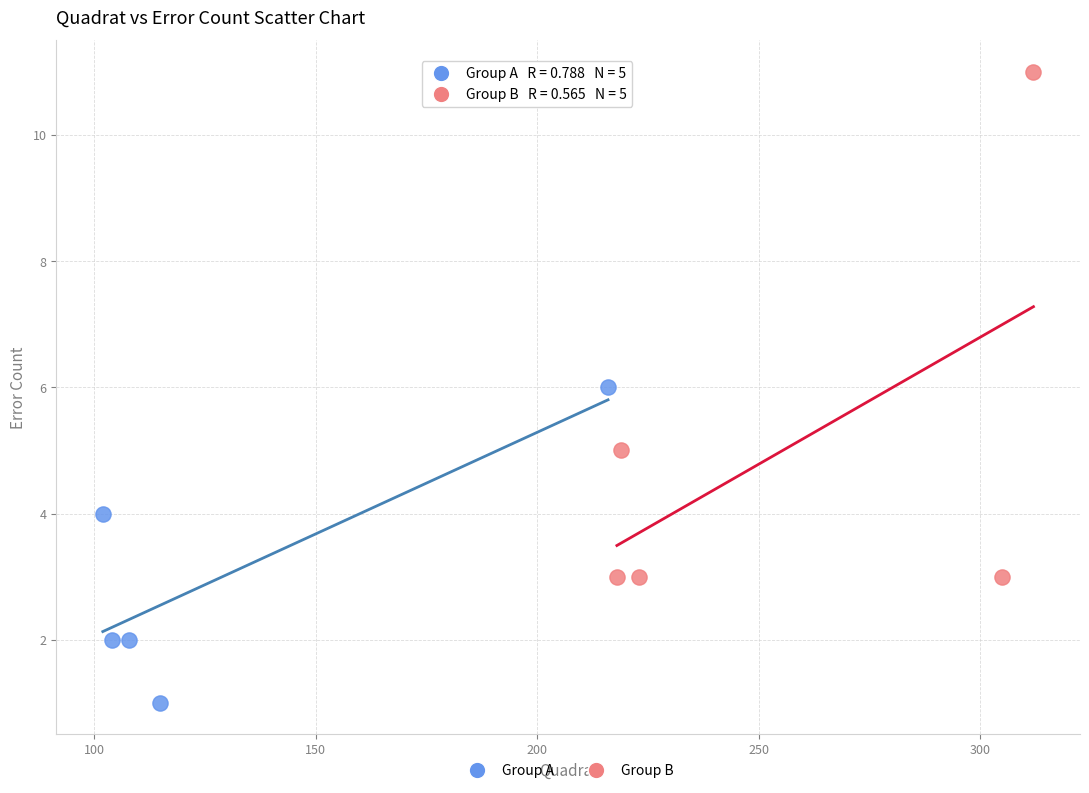

Which series has the largest Y range (max minus min)?

Group B